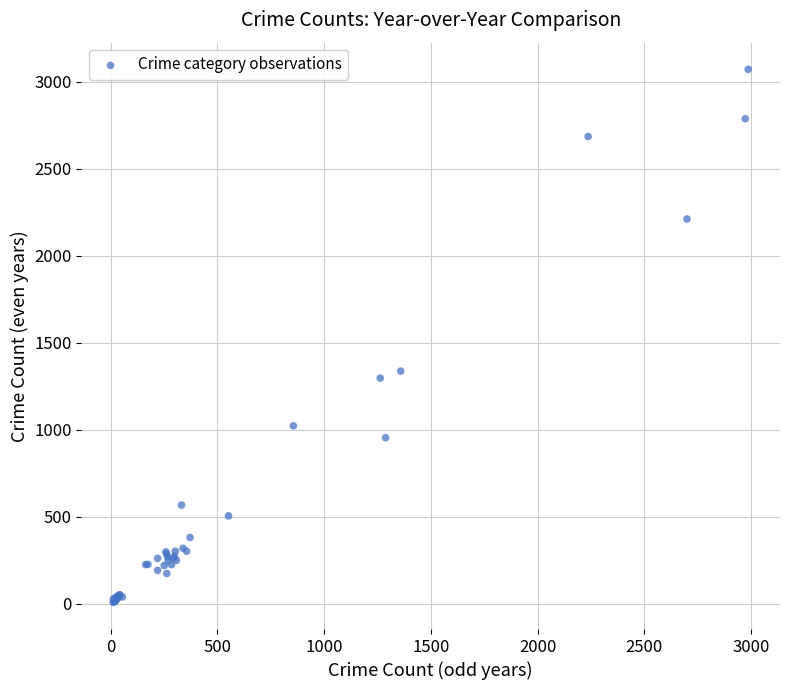

What Y value in the scatter plot is closest to 1539?

1337